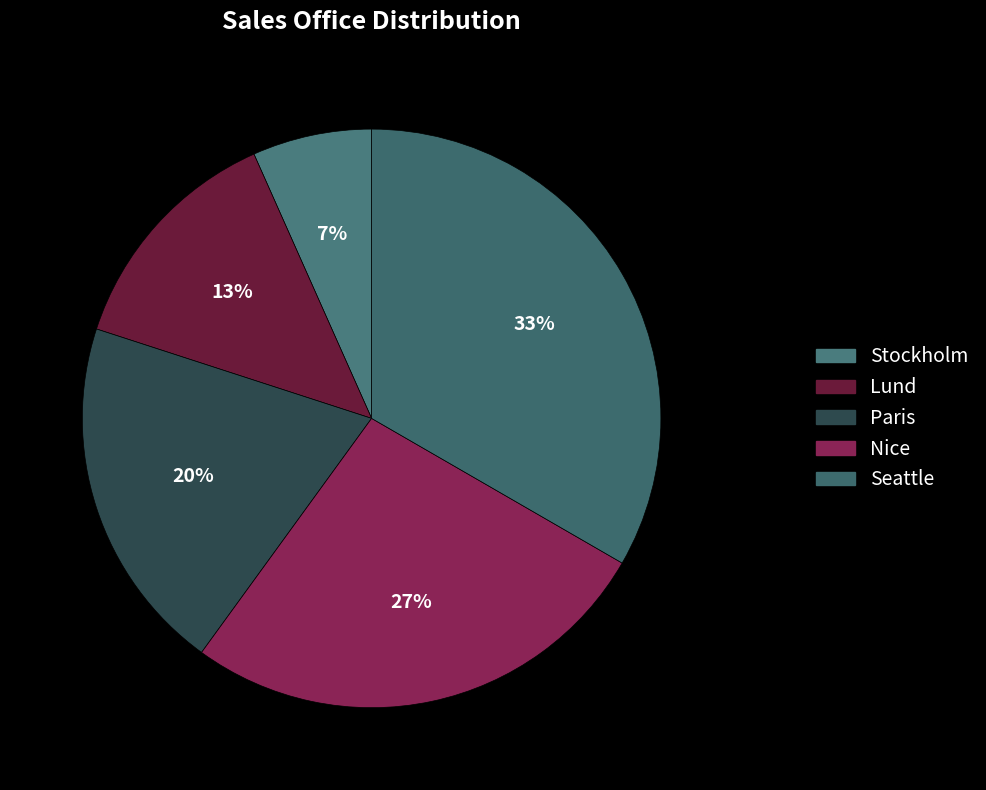

How much of the chart is everything except Seattle?

66.7%